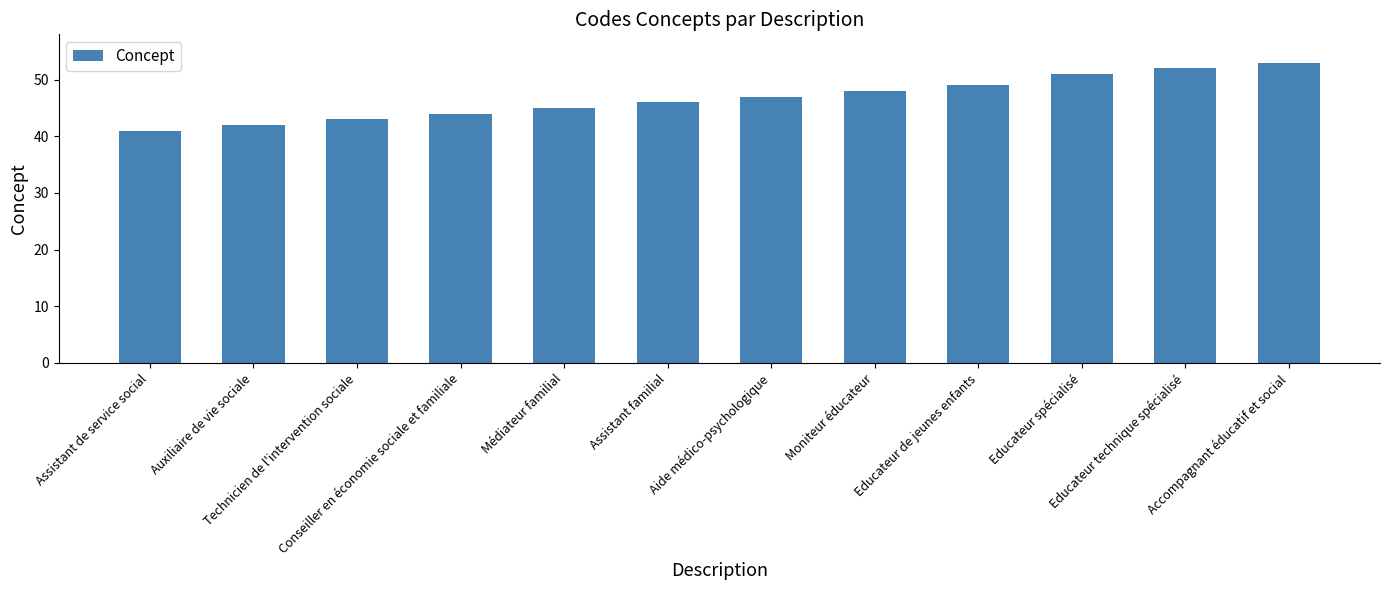

Approximately how many times larger is the value at Aide médico-psychologique compared to Assistant familial?

1.0